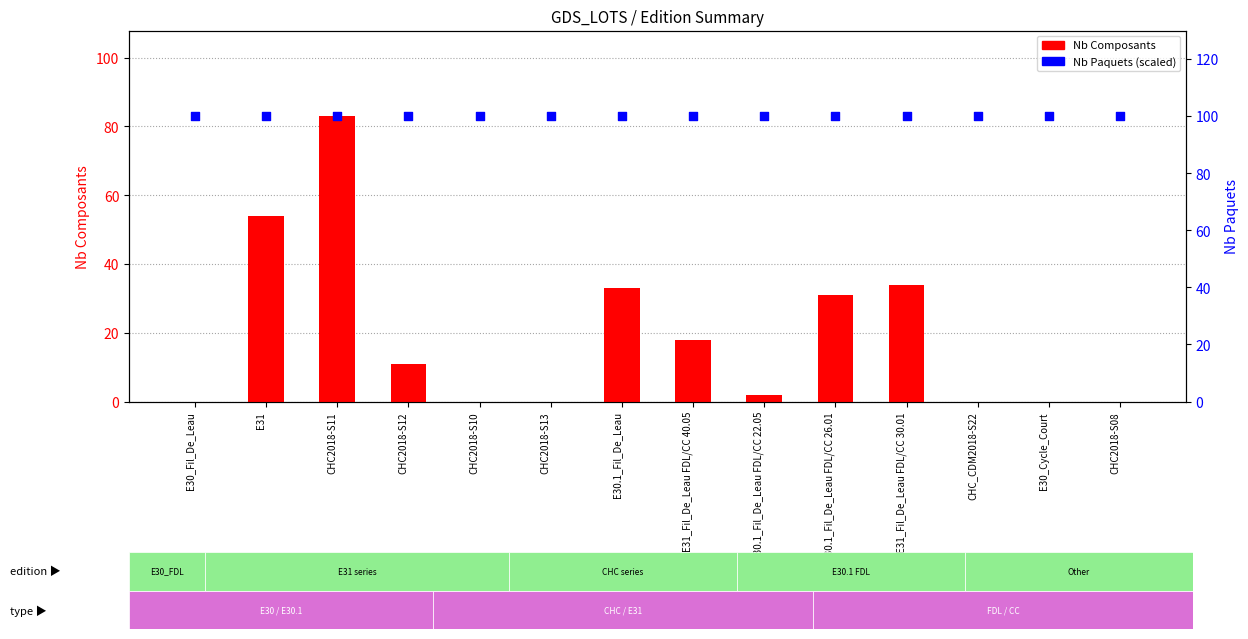

Which series contains the highest Y value?

Nb Paquets (percentile style)